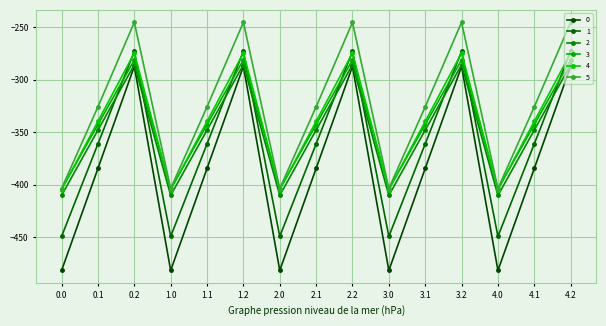

The 4 series shows -404.4 at 3.0. True or false?

True